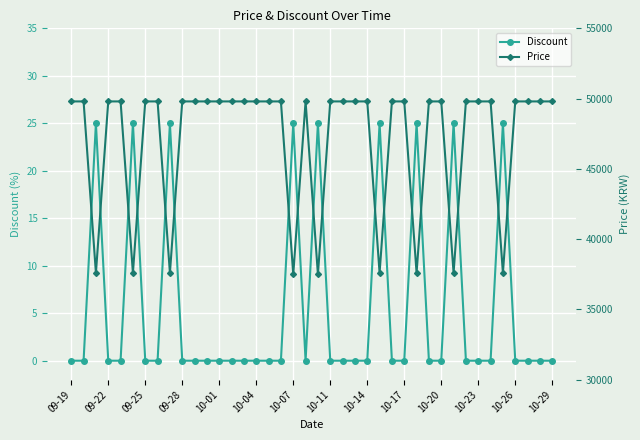

True or false: Discount has more than 0 interior local peaks.

True